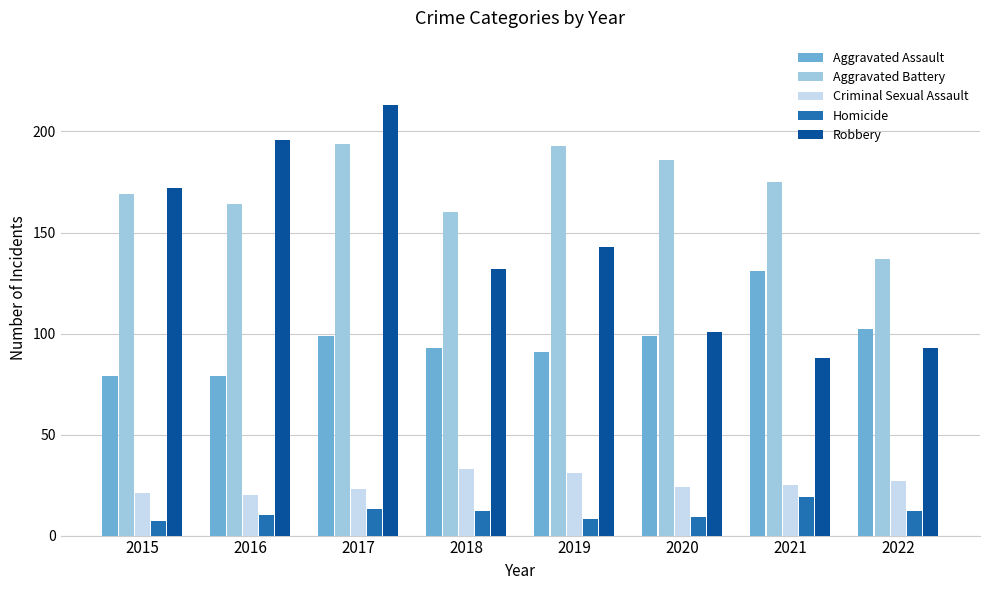

The Robbery series shows 93 at 2022. True or false?

True